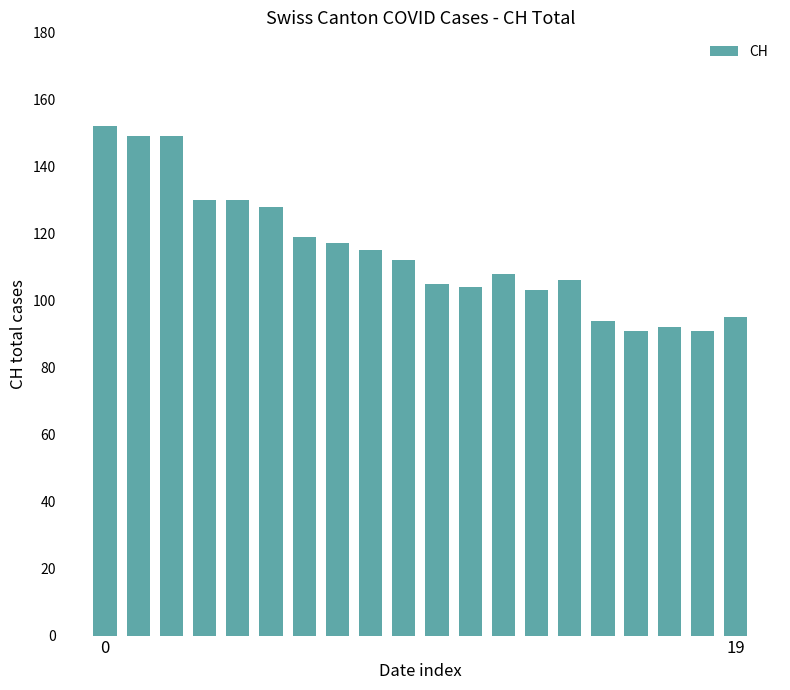

What is the sum of all values?

2290